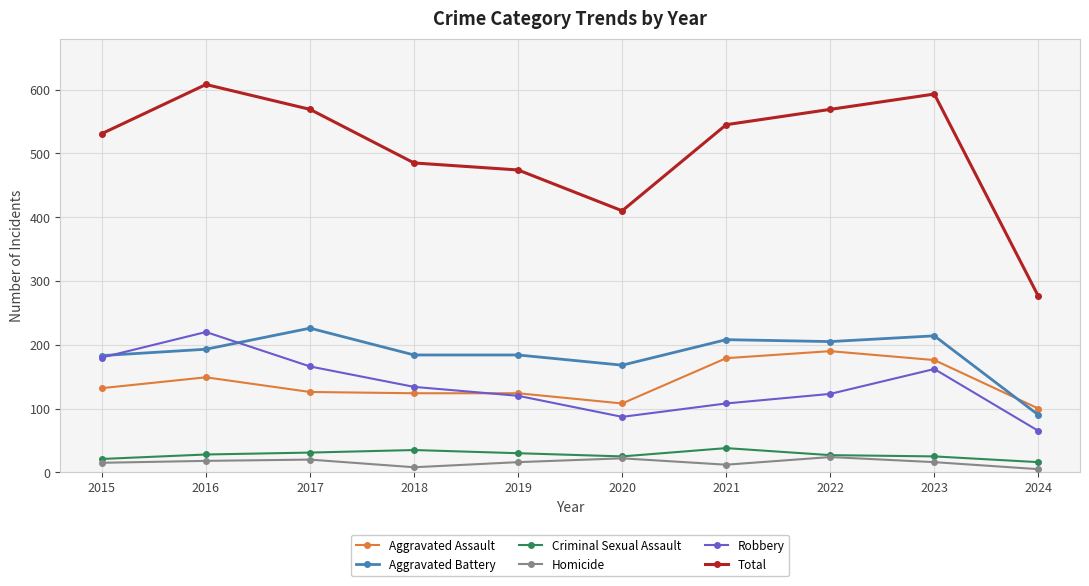

At how many categories does at least one series exceed 352?

9